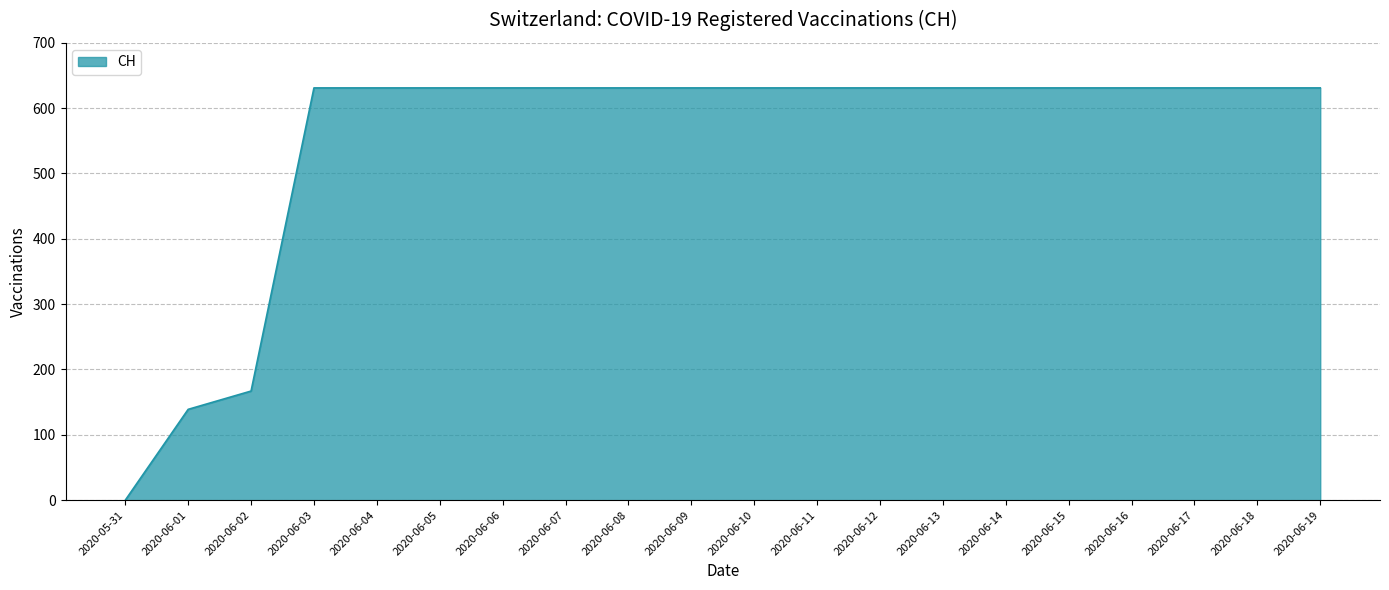

How many categories are shown in the chart?

20